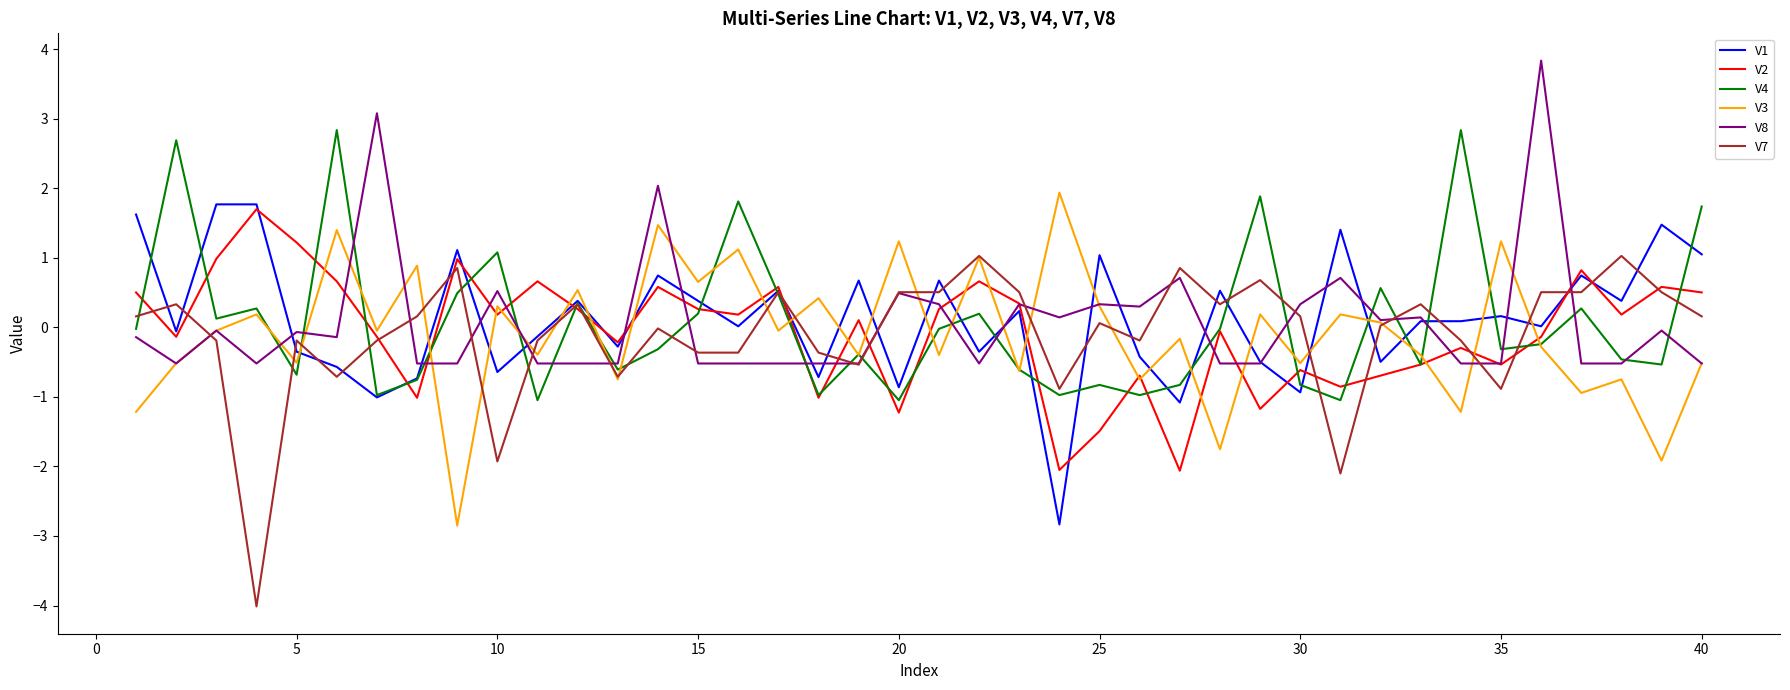

How many series are shown in this chart?

6